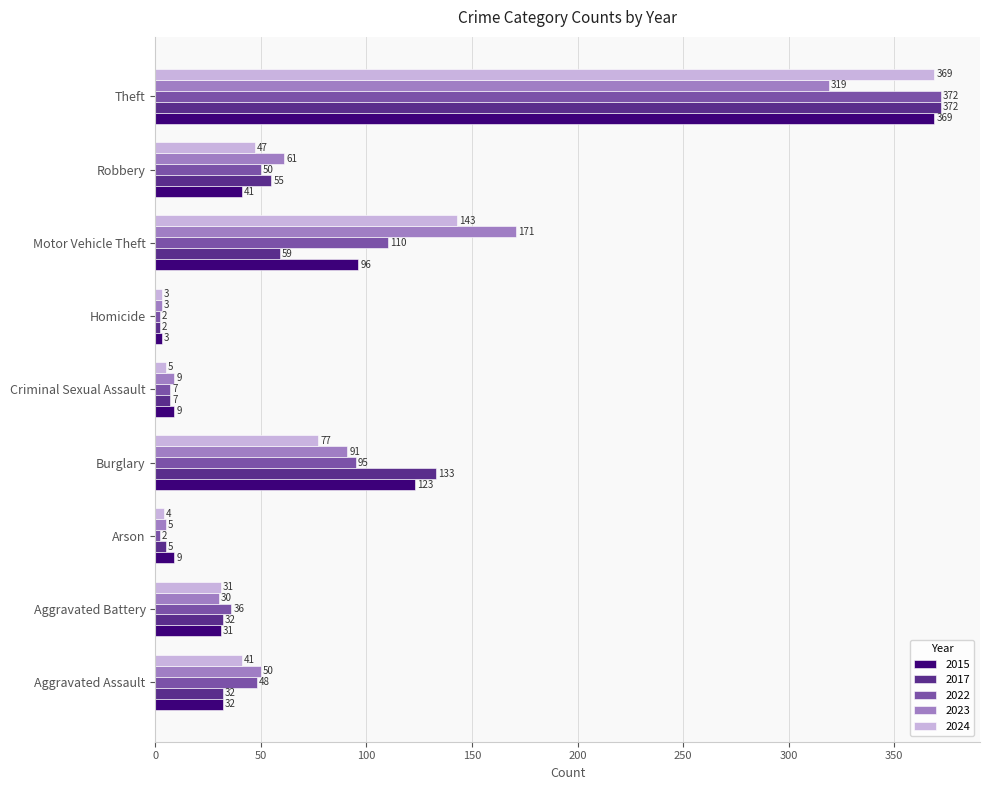

Read the 2023 value at Theft, to the nearest 50.

300